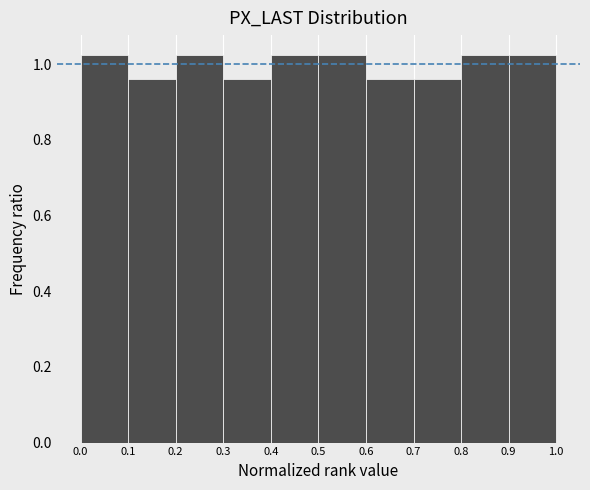

How tall is the bar that spans 0.4 to 0.5 on the x-axis? The values are not printed on the chart, so give them approximately, as read against the axis.

1.02